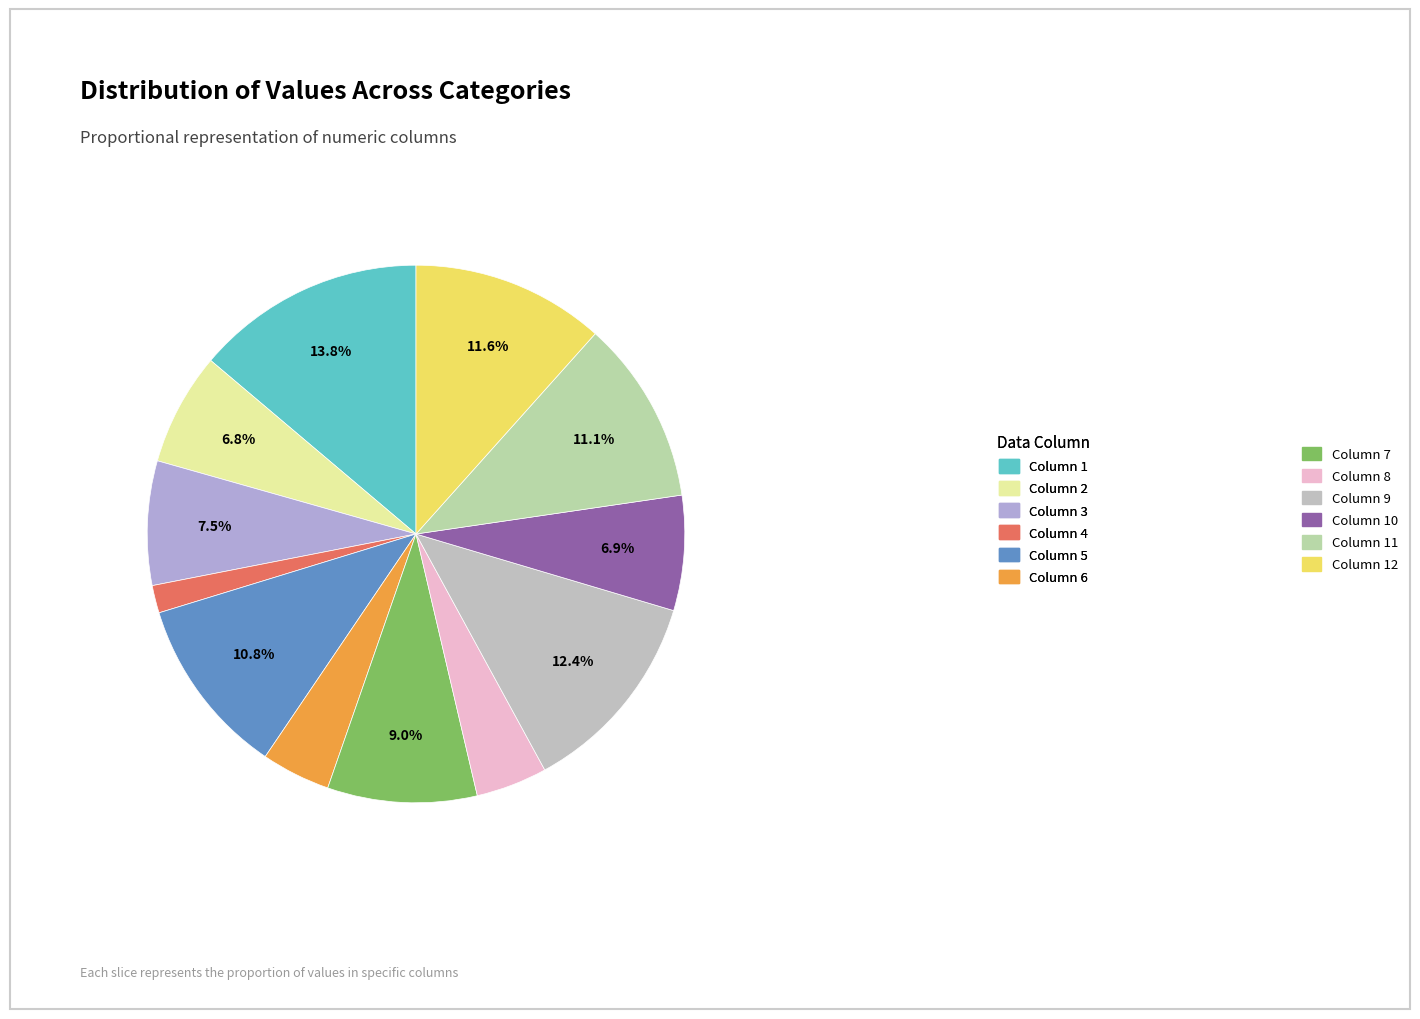

Which slice is the smallest?

Column 4